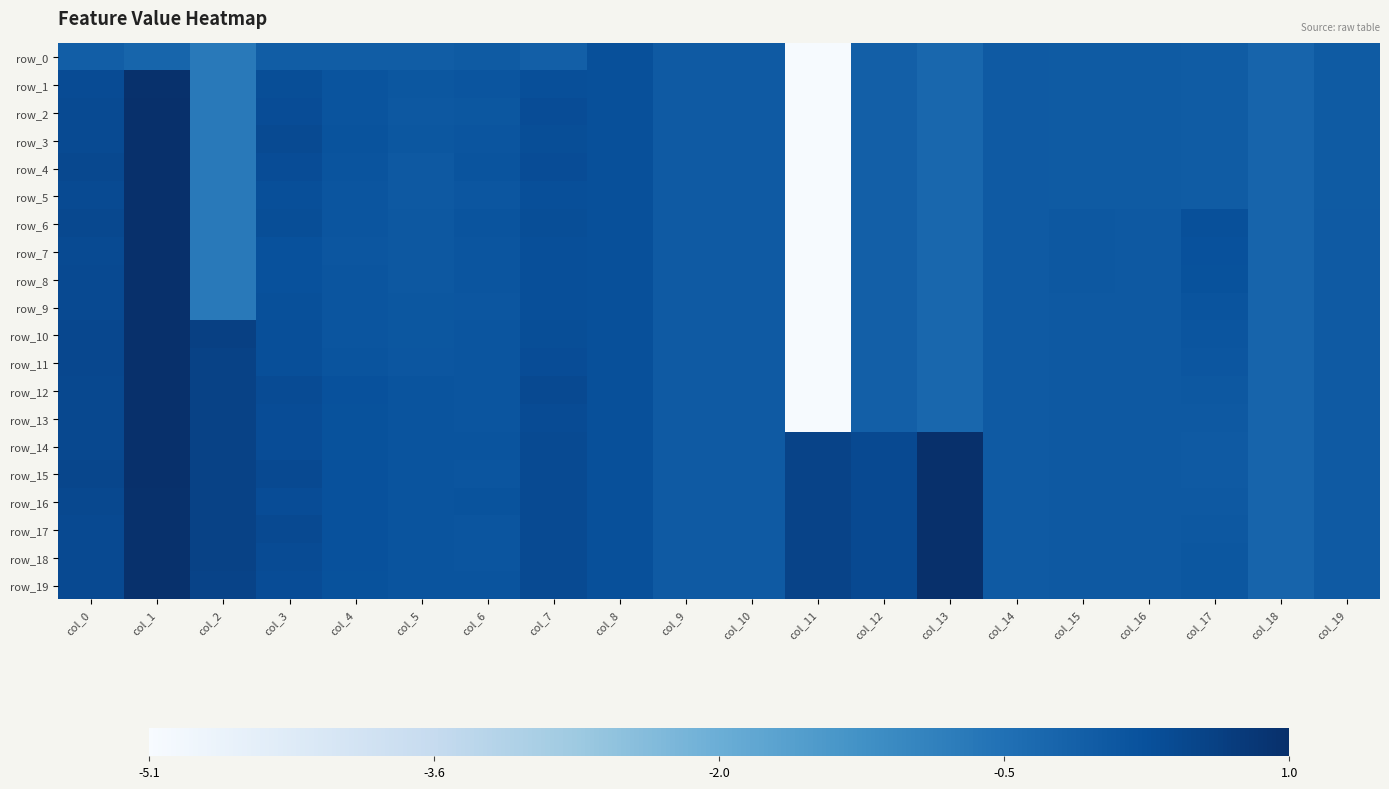

Between col_6 and col_9, which series saw the biggest shift?

row_16